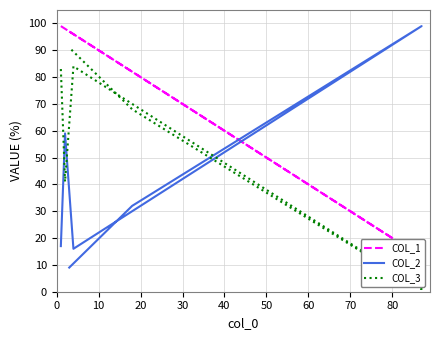

Which series has the widest spread of values?

COL_2